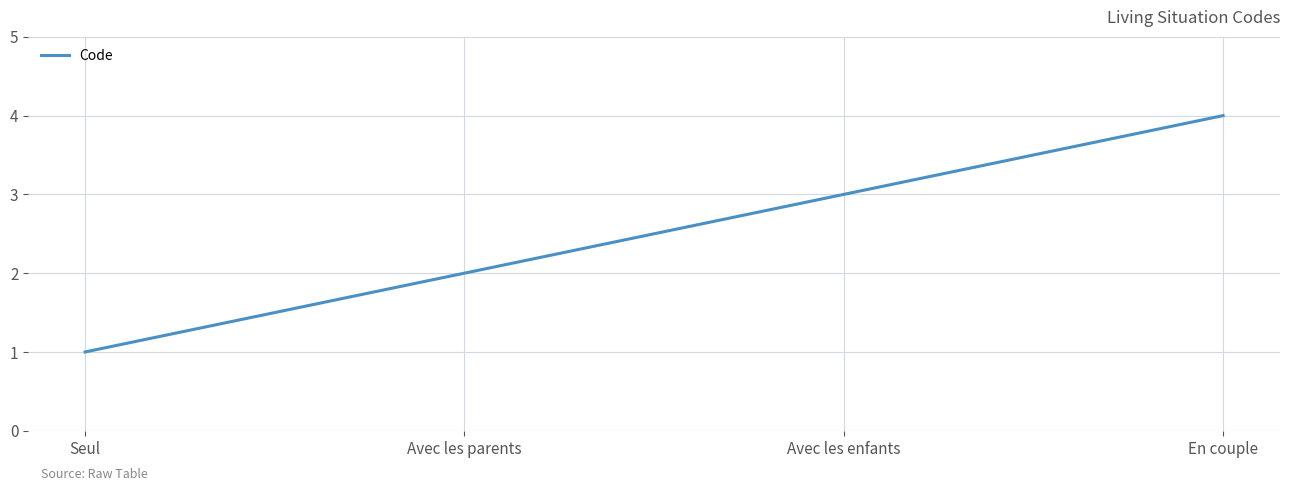

Reading right to left, list all the values displayed in this chart.

4	3	2	1